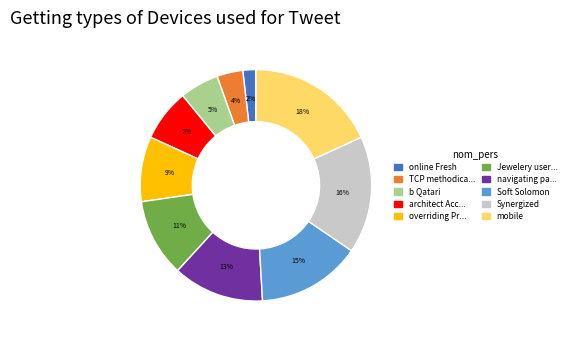

How many slices are in this pie chart?

10